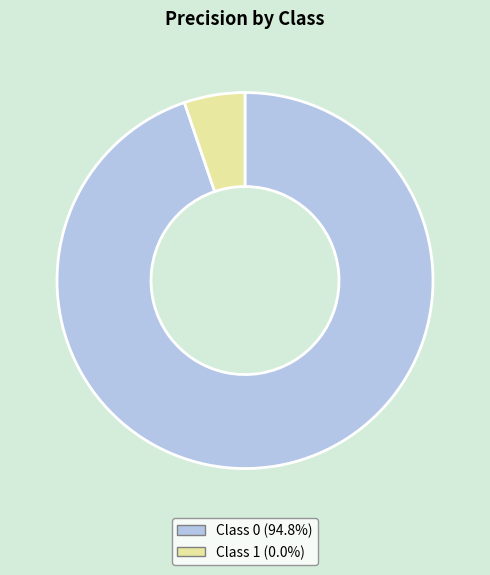

How many segments does this pie chart have?

2